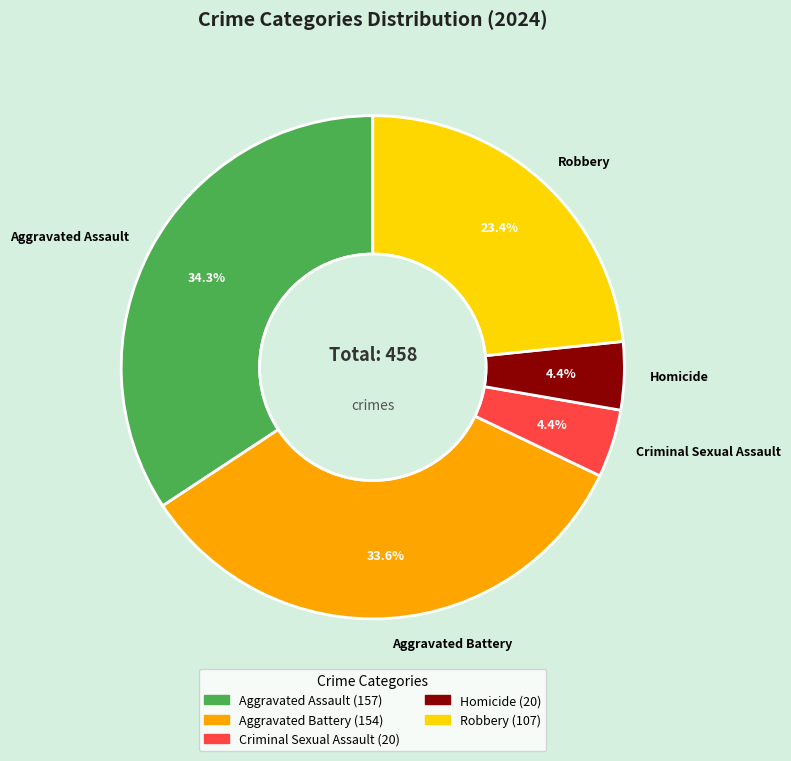

Does Robbery account for over 50% of the chart?

No